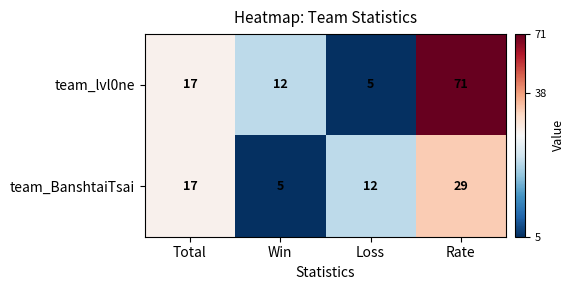

Where is team_BanshtaiTsai nearest to the value 17?

Total